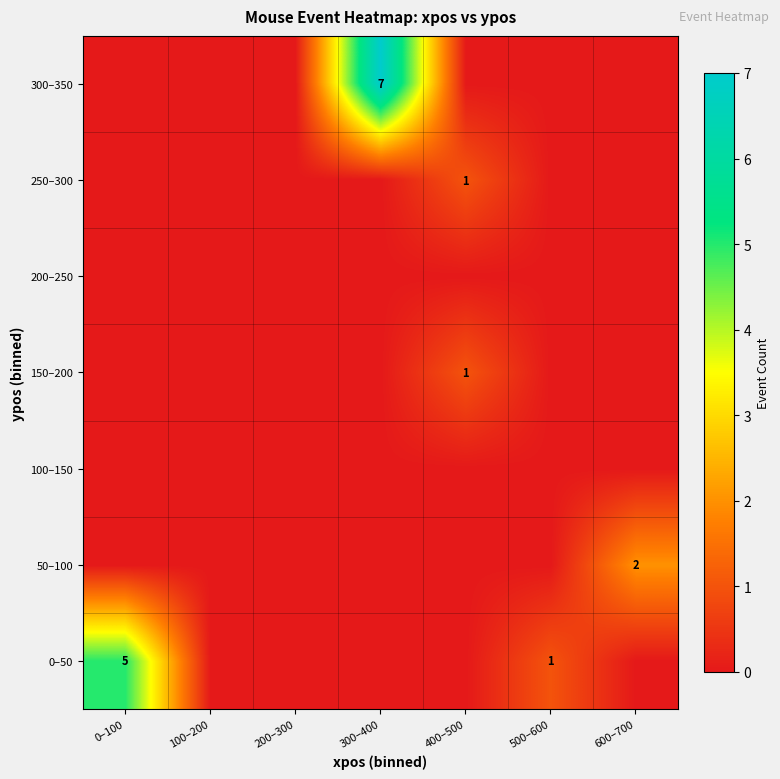

The 0–50 series shows 0 at 500–600. True or false?

False